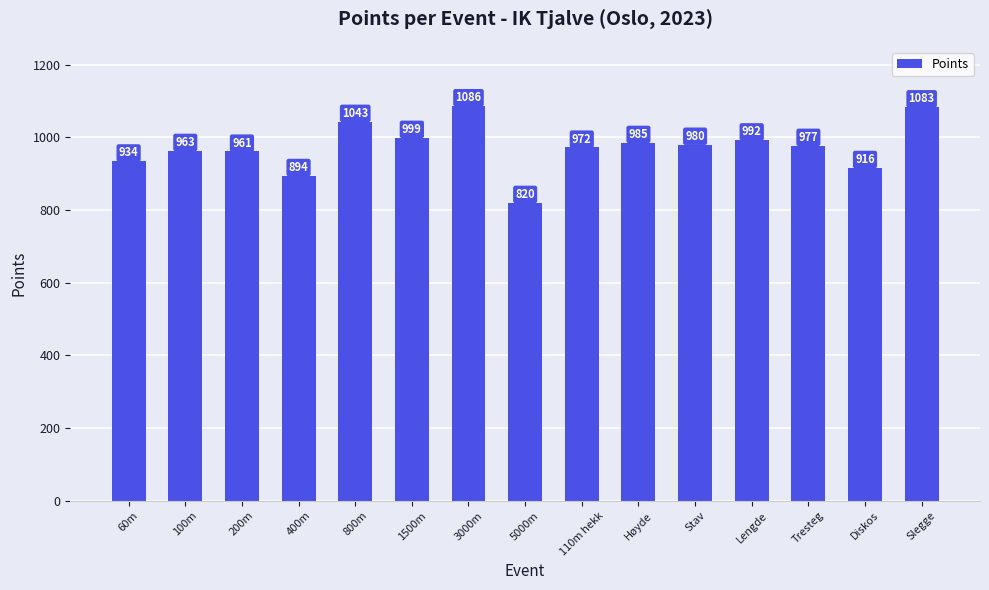

Reading right to left, list all the values displayed in this chart.

Slegge=1083	Diskos=916	Tresteg=977	Lengde=992	Stav=980	Høyde=985	110m hekk=972	5000m=820	3000m=1086	1500m=999	800m=1043	400m=894	200m=961	100m=963	60m=934